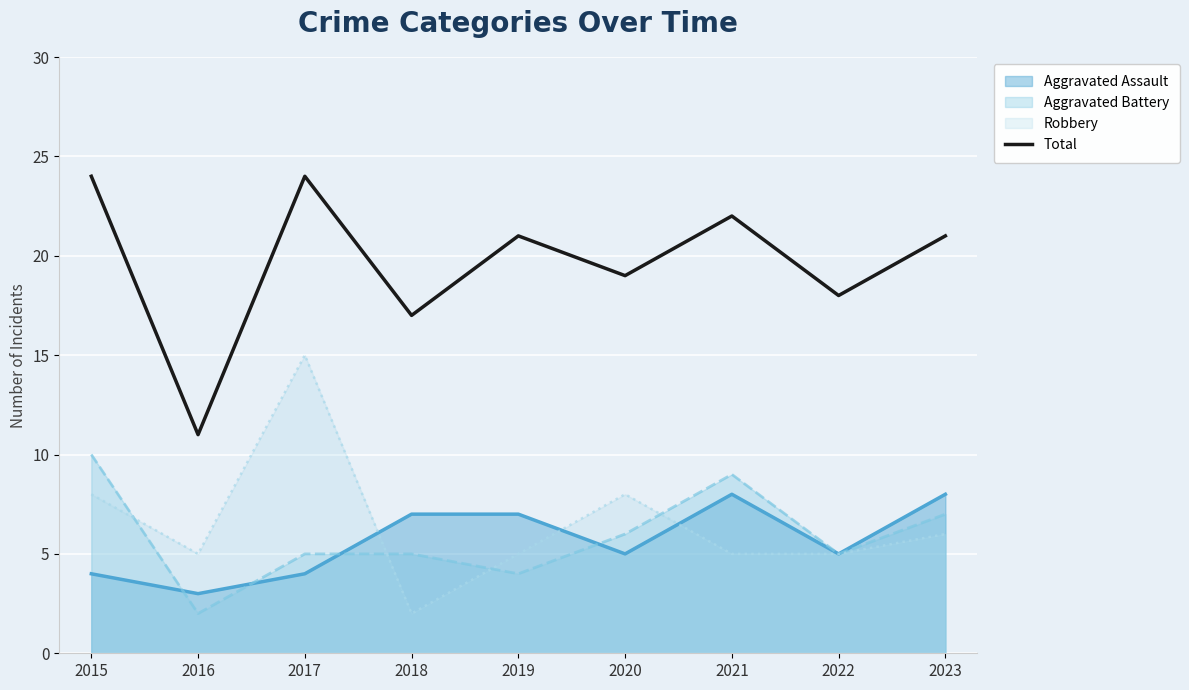

List the labels in order of value, smallest first.

2016, 2018, 2022, 2020, 2019, 2023, 2021, 2015, 2017